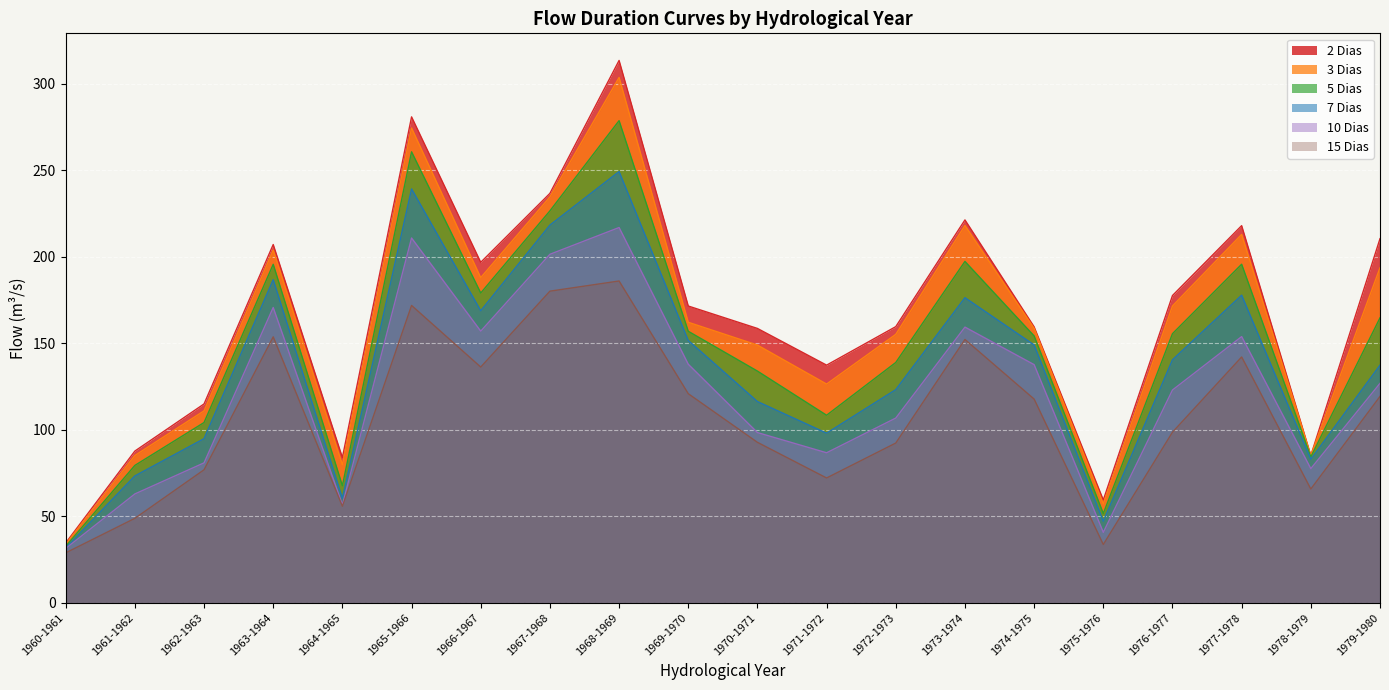

Is the value of 15 Dias at 1971-1972 greater than the value of 5 Dias at 1975-1976?

Yes